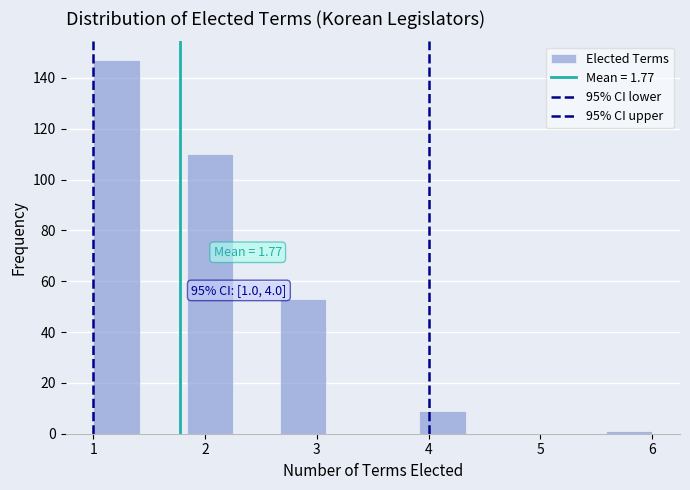

Which range on the x-axis has the tallest bar?

1.0 to 1.4